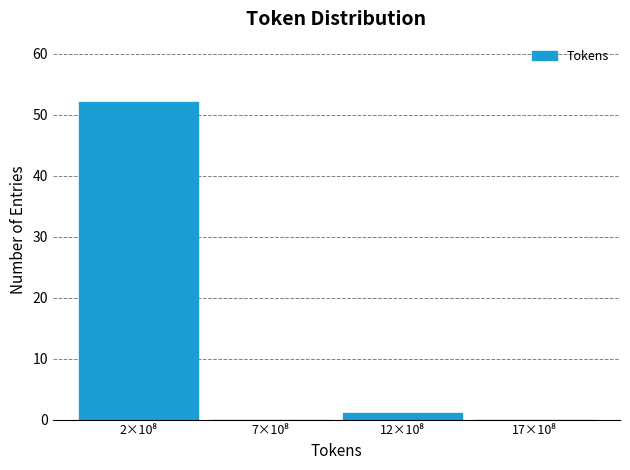

What is the maximum value shown in the chart?

52